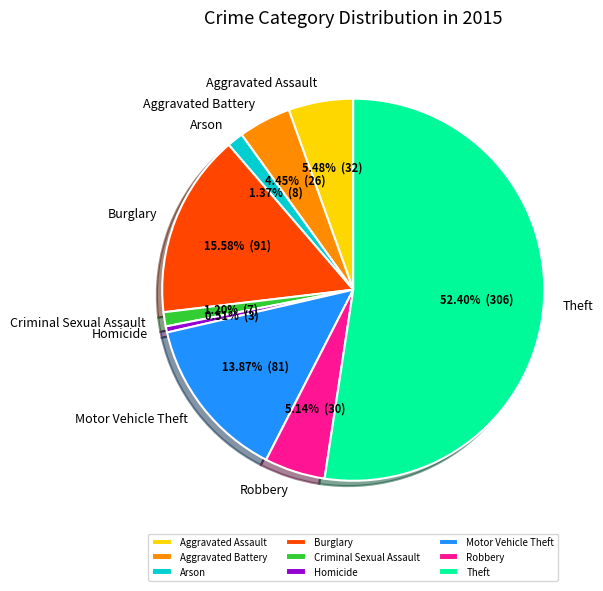

How many segments does this pie chart have?

9